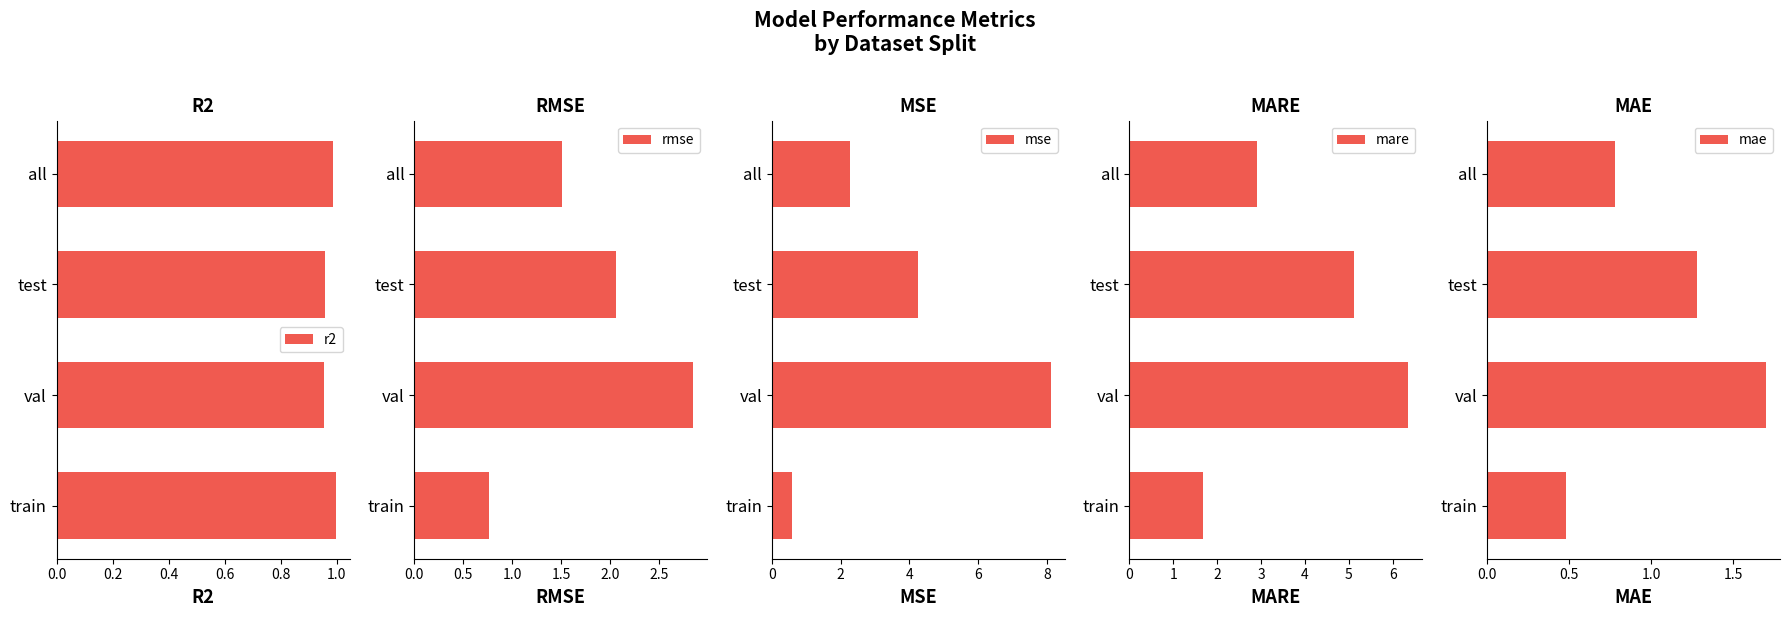

What is the minimum value for mare?

1.7